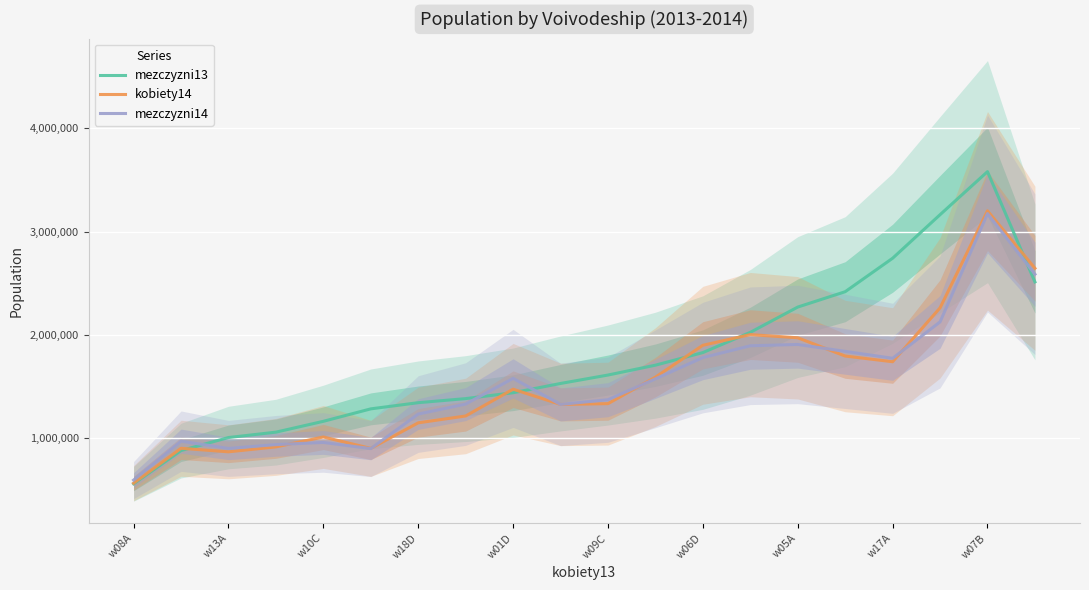

The value of kobiety14 at w17A is 2641670.8. True or false?

False